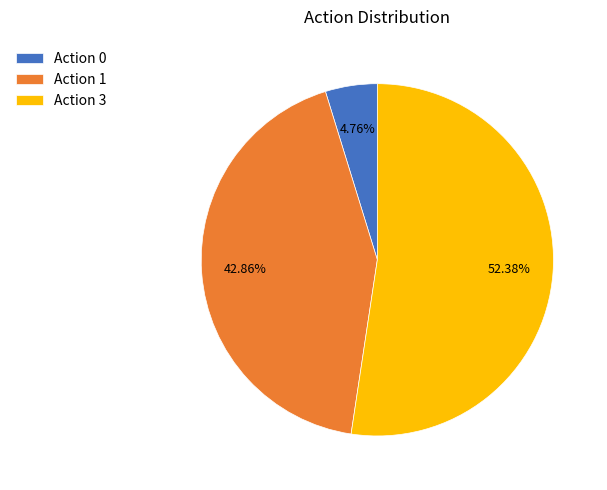

Which has a higher value, Action 0 or Action 3?

Action 3